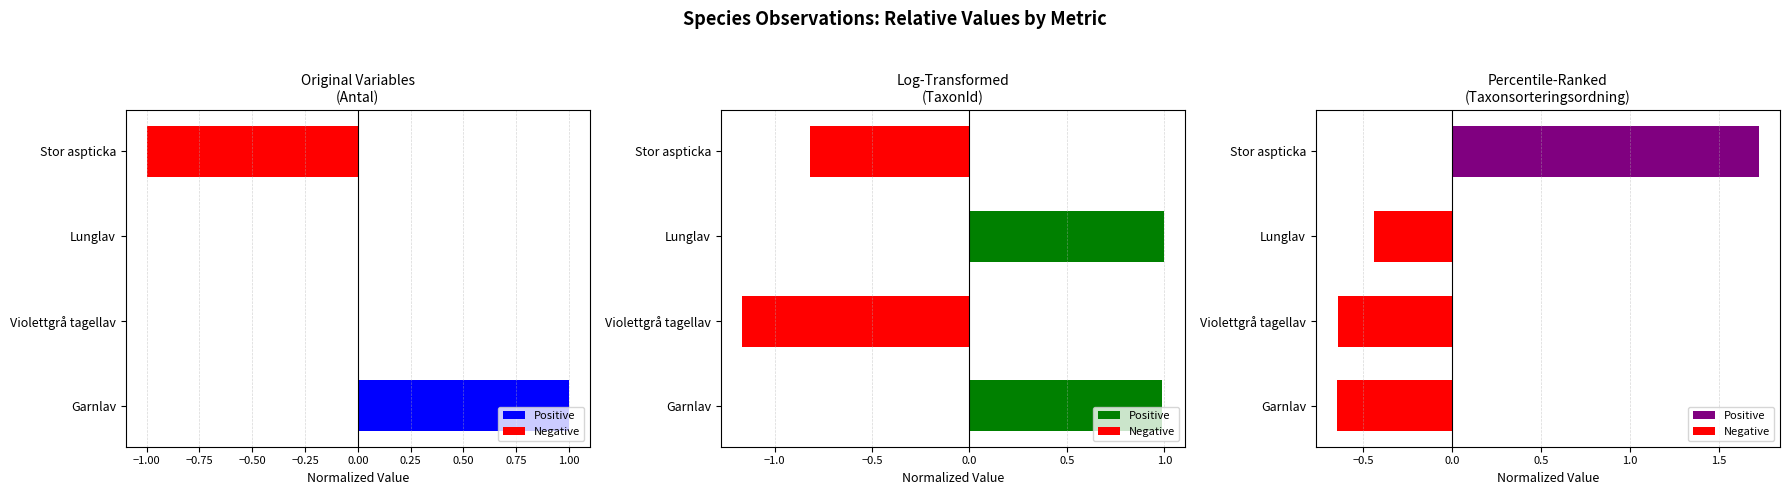

True or false: Log-Transformed
(TaxonId) has a value of -0.5 at Stor aspticka.

False